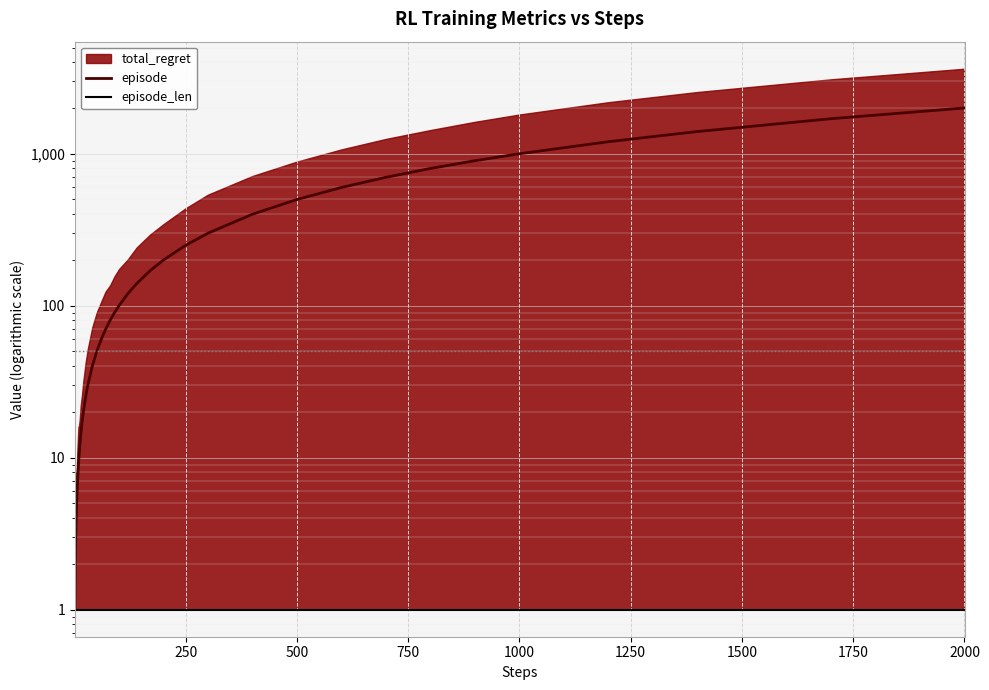

Count the number of categories in the chart.

40